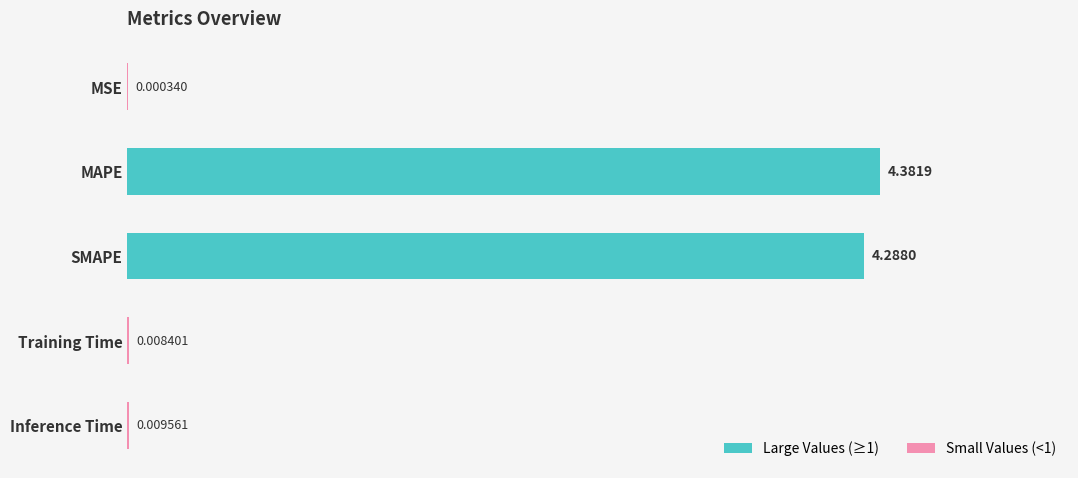

Count the number of categories in the chart.

5